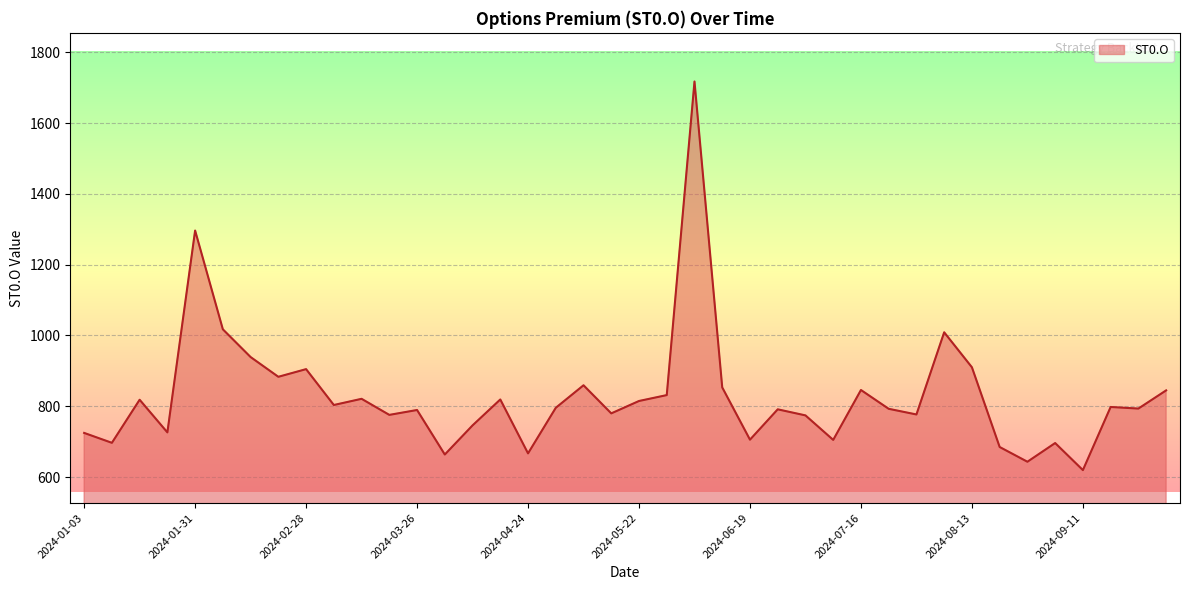

What is the maximum value shown in the chart?

1717.5